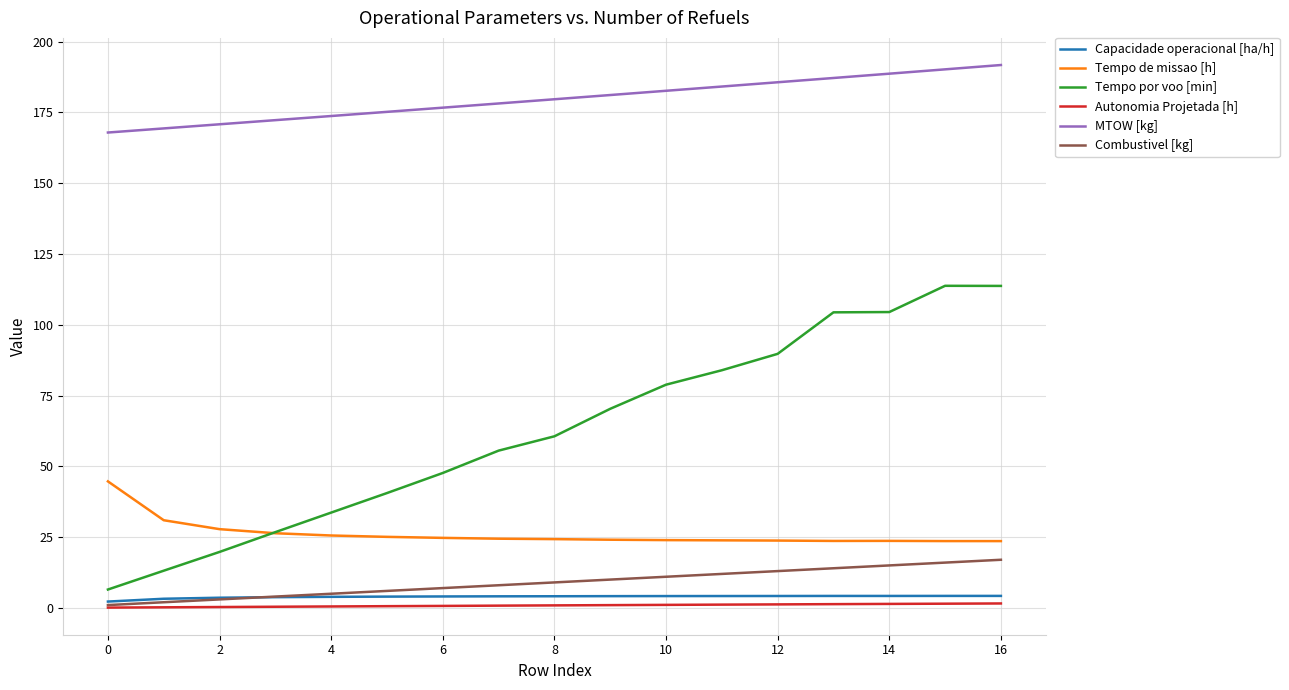

Which series has the widest spread of values?

Tempo por voo [min]